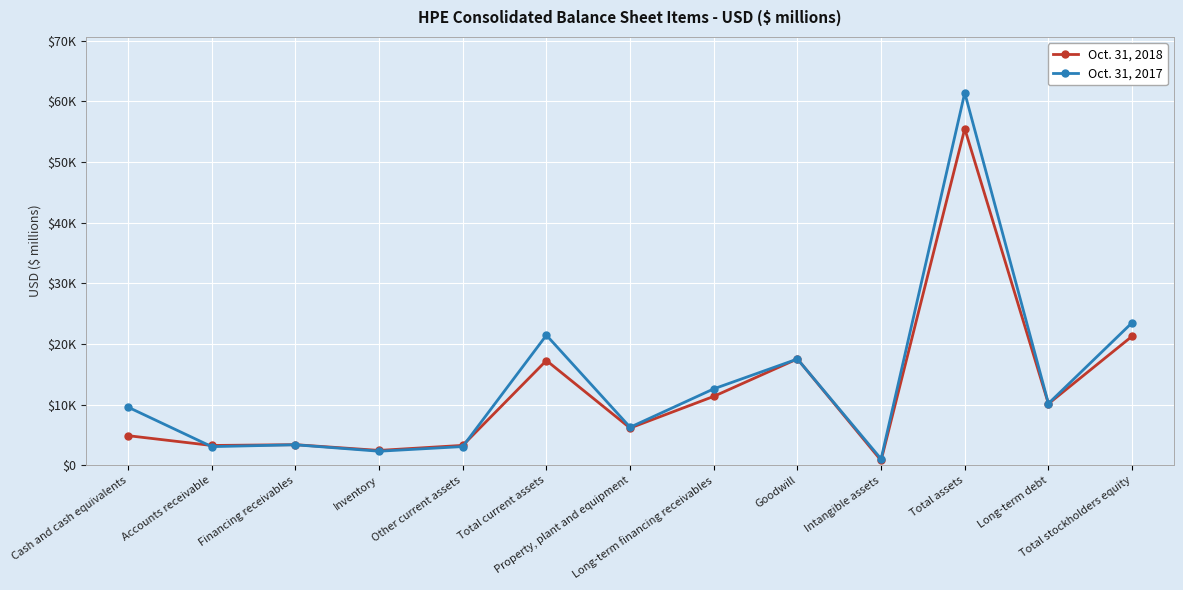

What is the greatest value displayed?

61406